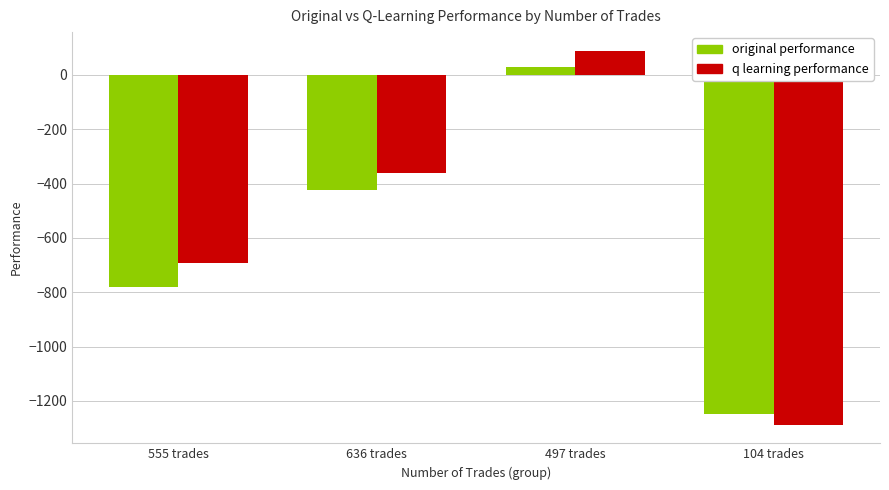

Rank the categories by original performance value from highest to lowest.

497 trades, 636 trades, 555 trades, 104 trades